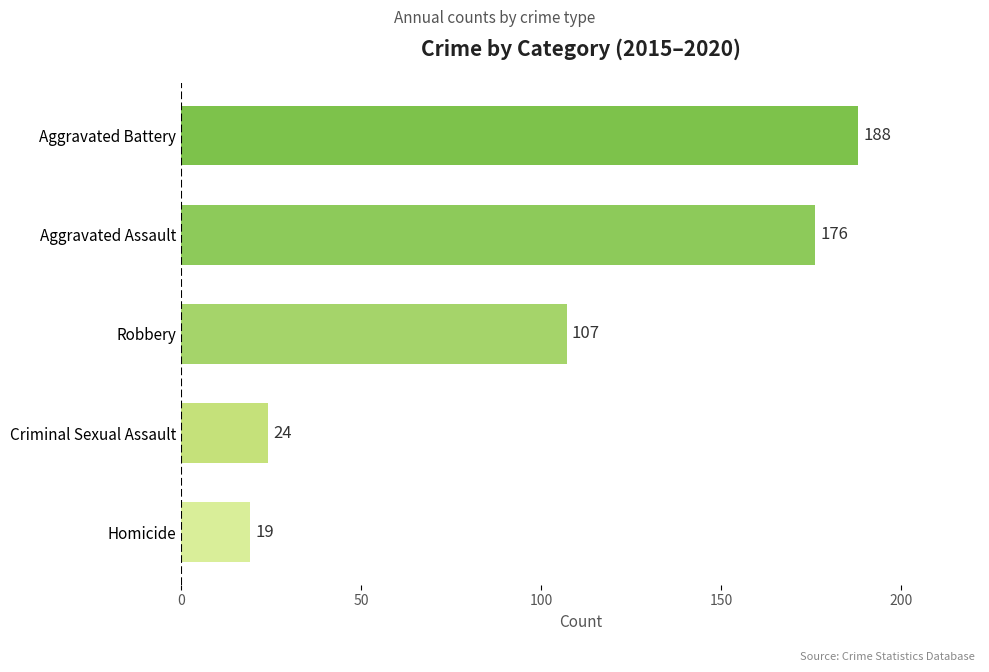

The chart shows a value of 176 at Aggravated Assault. True or false?

True